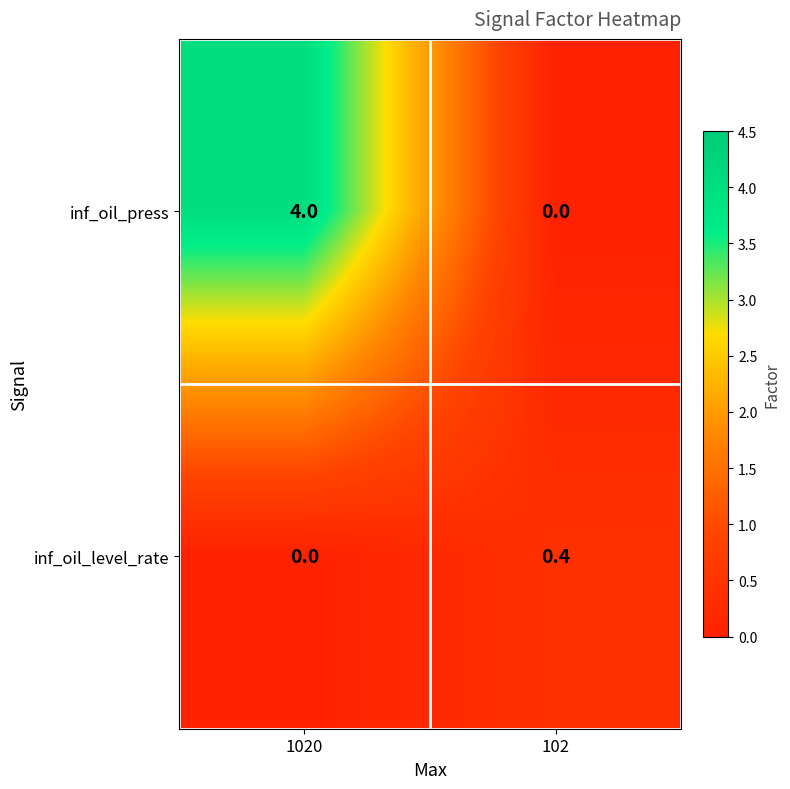

Is the value of inf_oil_press at 102 greater than the value of inf_oil_level_rate at 102?

No